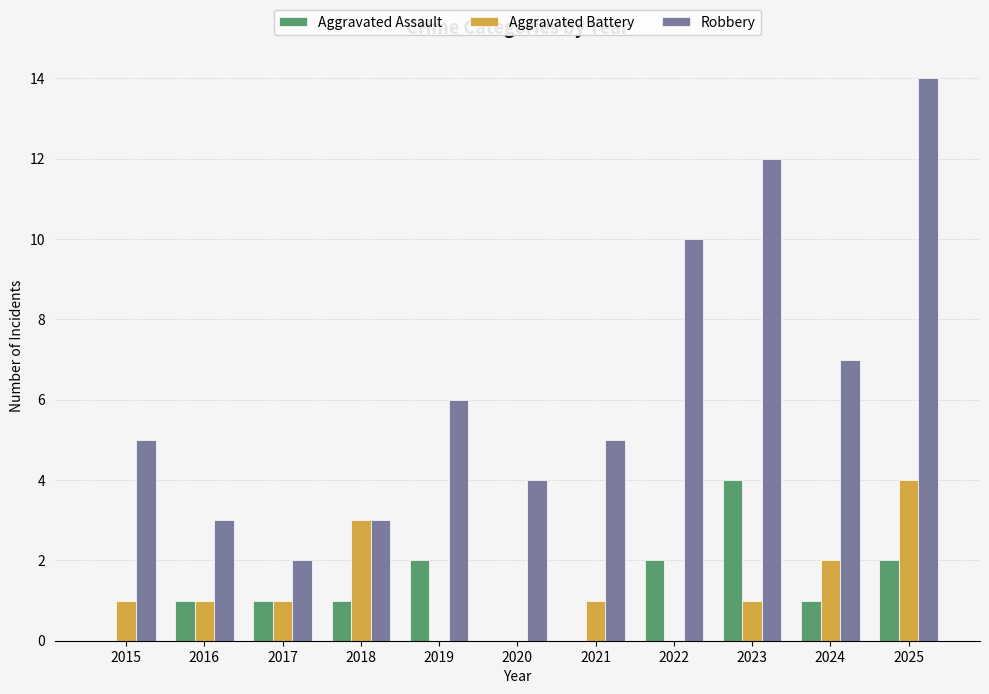

What are all the series names shown in the legend?

Aggravated Assault, Aggravated Battery, Robbery